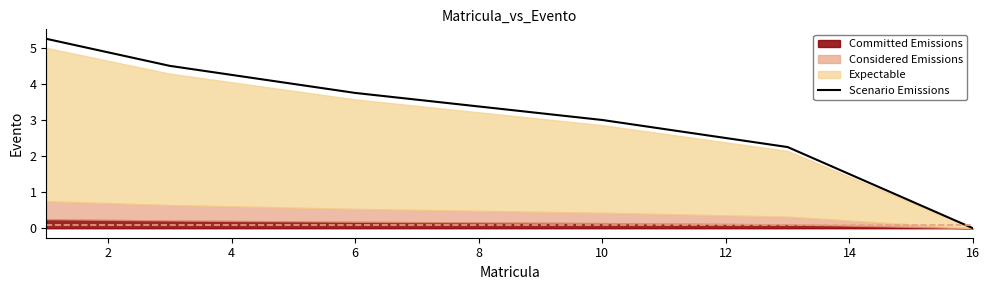

What is the difference between the maximum and minimum values?

5.2